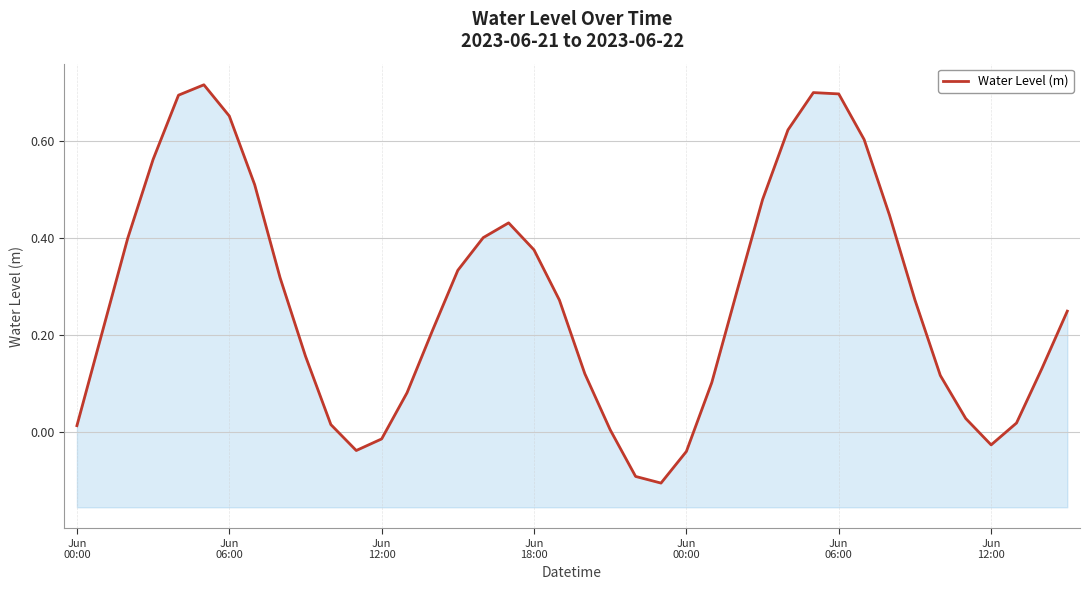

Which has a higher value, 10 or 16?

16